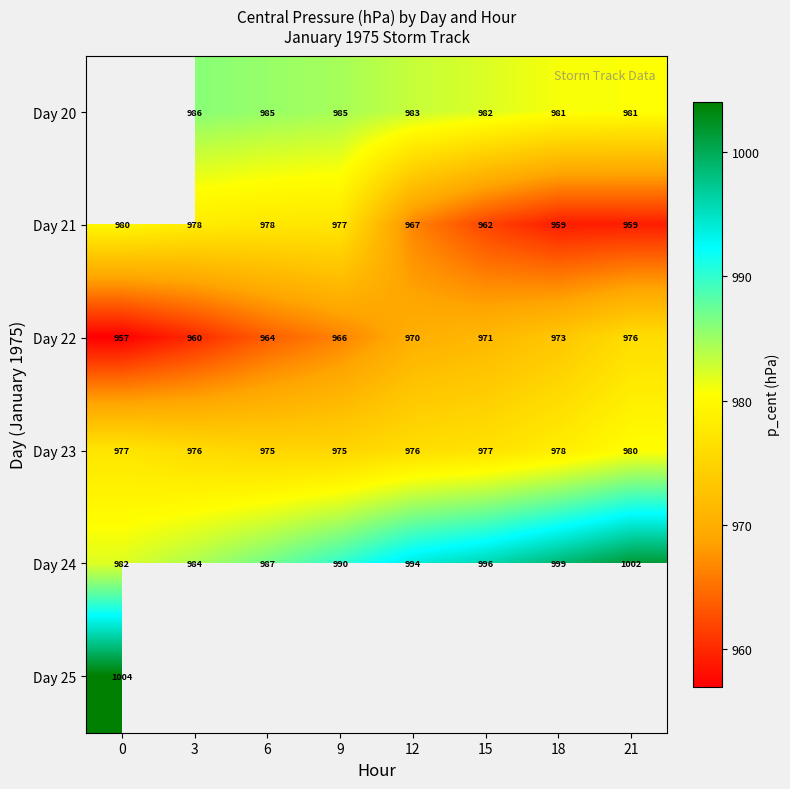

Is the value of Day 23 at 9 greater than the value of Day 21 at 12?

Yes